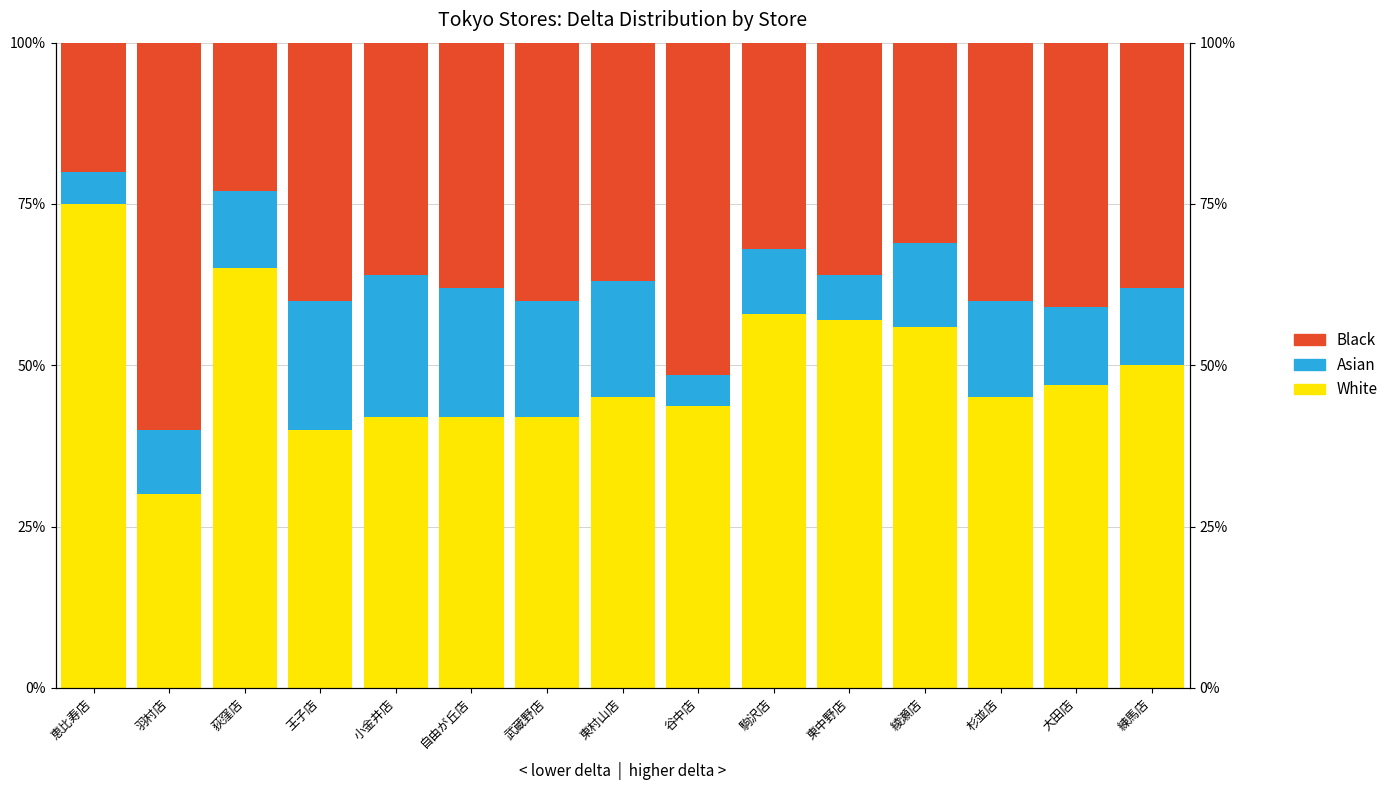

What is the spread (max minus min) of values at 羽村店?

50.0